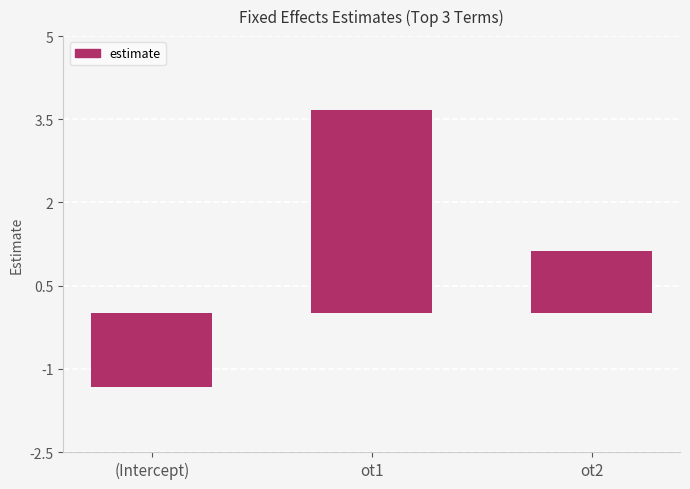

Does the chart contain stacked bars?

No